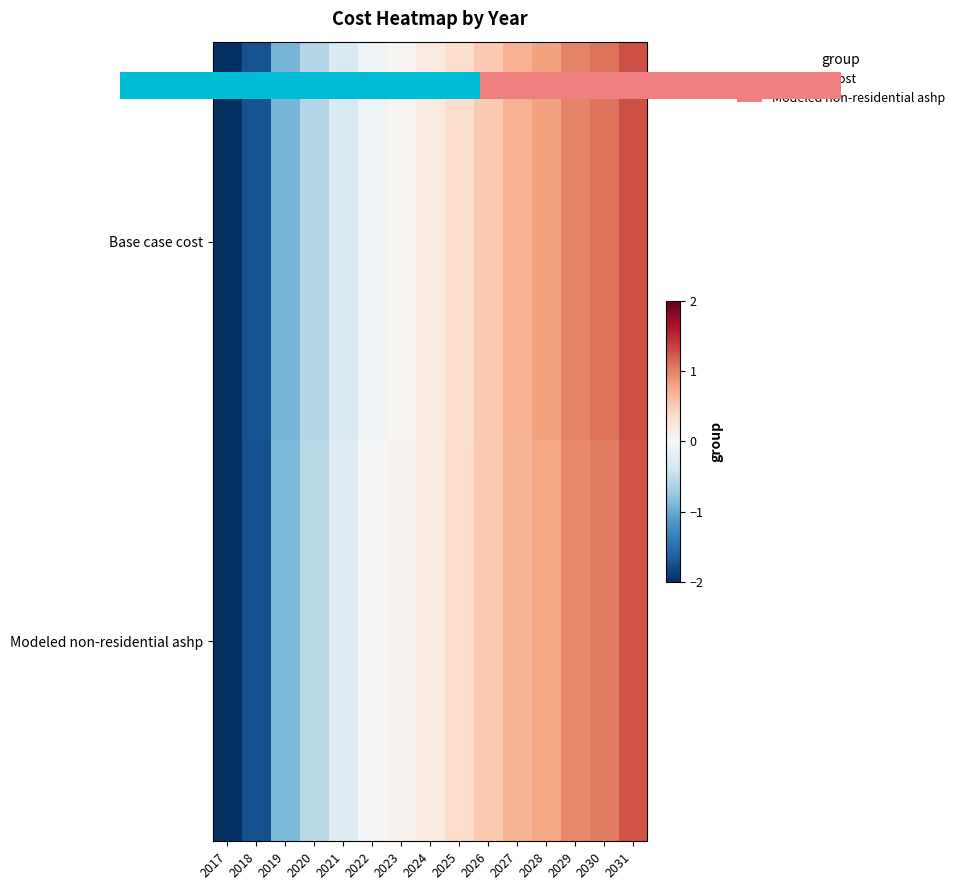

How many positive values does the Base case cost series have?

9